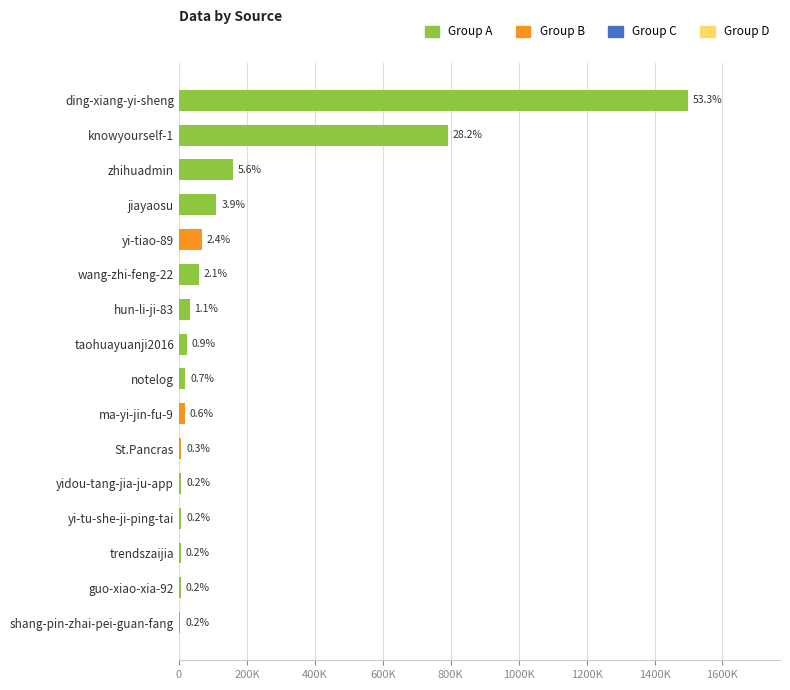

Are the bars horizontal?

Yes